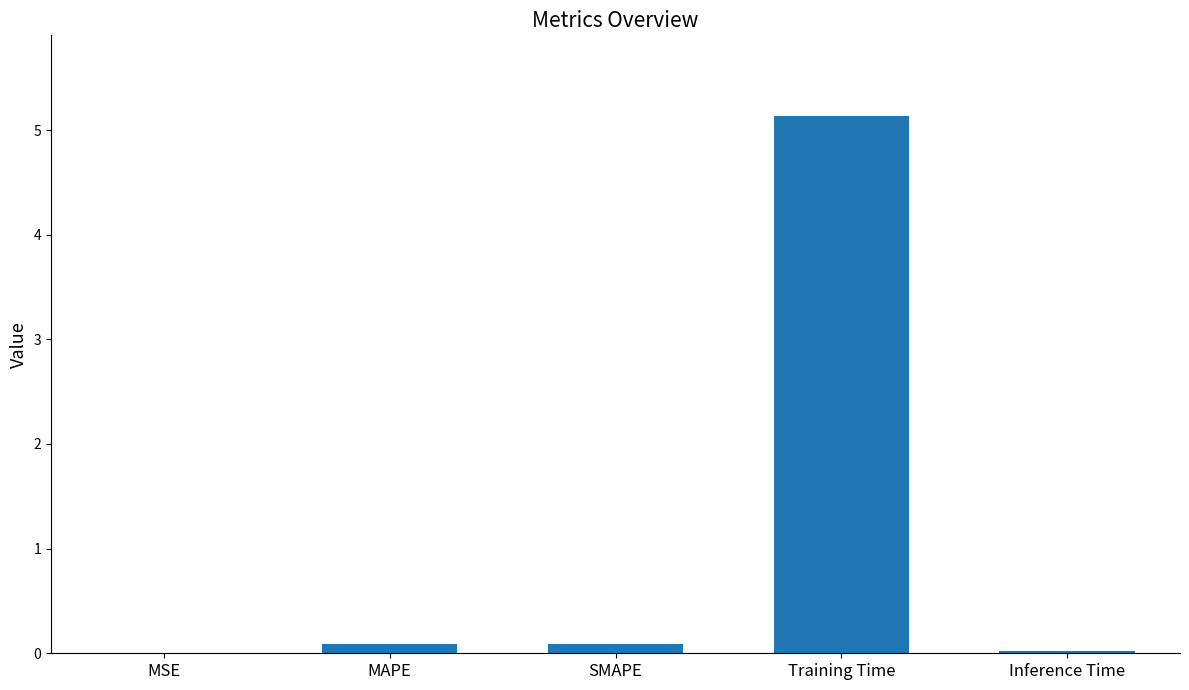

Which has a higher value, SMAPE or Training Time?

Training Time